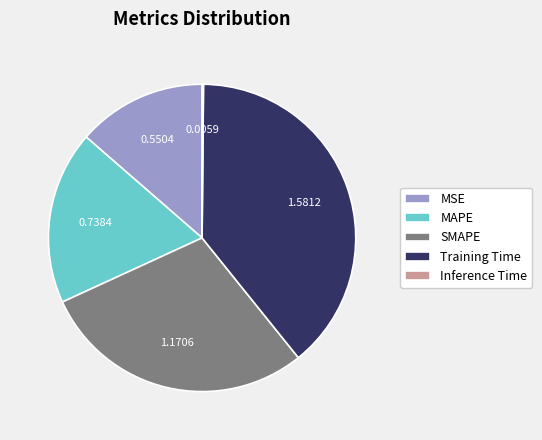

Do MAPE and MSE together represent more than half of the pie?

No